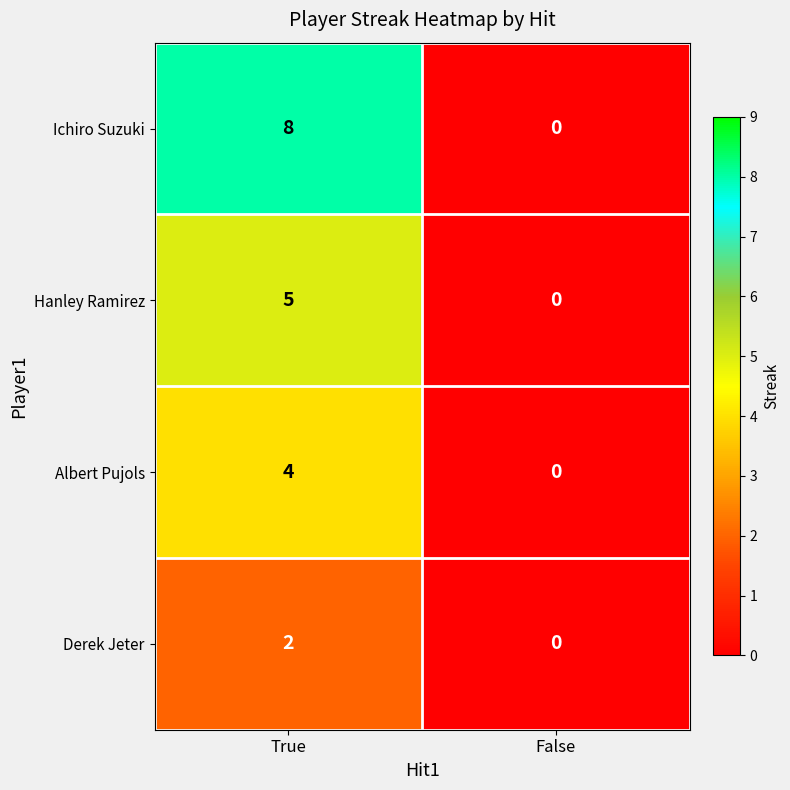

How many series are shown in this chart?

4